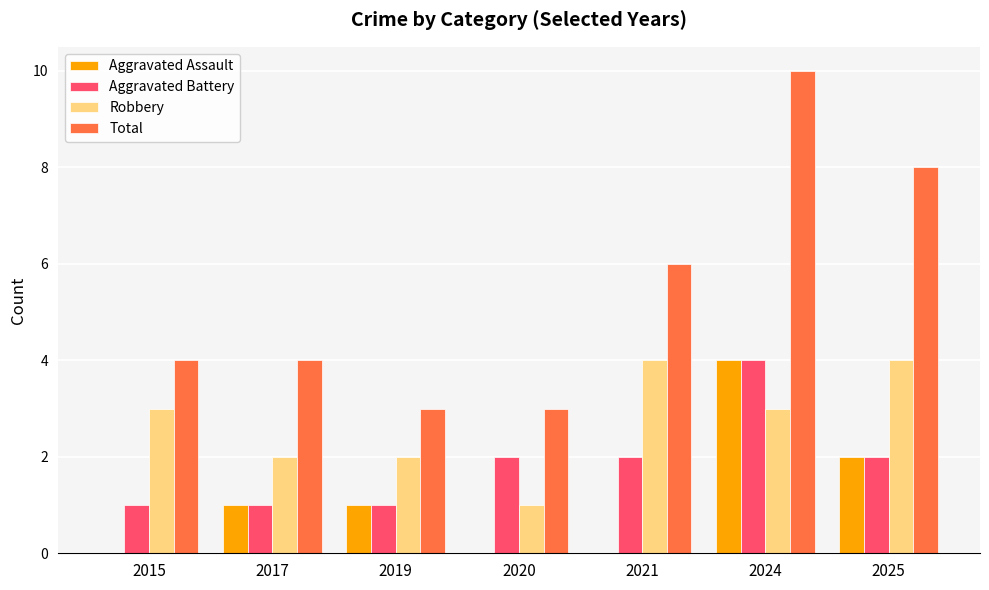

Reading left to right, list all the values displayed in this chart.

Aggravated Assault: 2015=0	2017=1	2019=1	2020=0	2021=0	2024=4	2025=2
Aggravated Battery: 2015=1	2017=1	2019=1	2020=2	2021=2	2024=4	2025=2
Robbery: 2015=3	2017=2	2019=2	2020=1	2021=4	2024=3	2025=4
Total: 2015=4	2017=4	2019=3	2020=3	2021=6	2024=10	2025=8